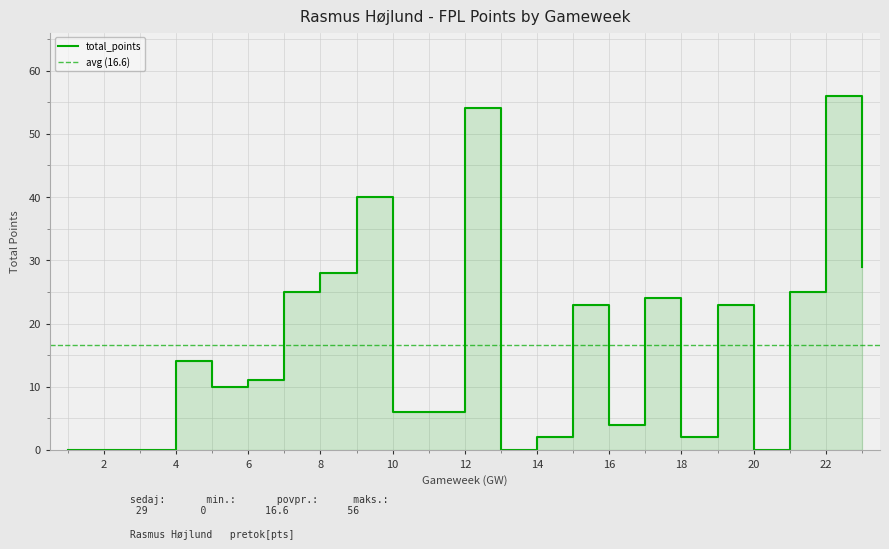

The chart shows a value of 10 at 7. True or false?

False